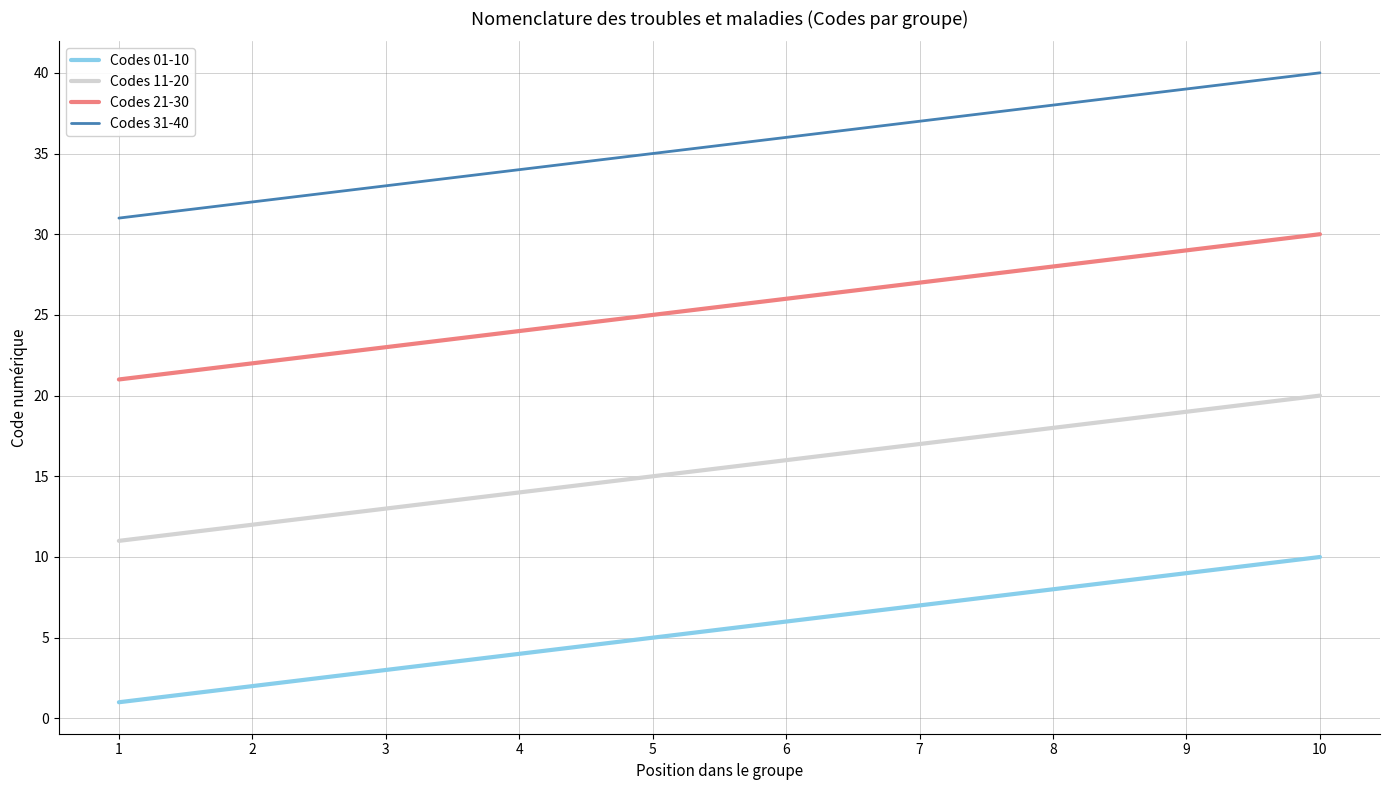

True or false: Codes 01-10 has a value of 2 at 9.

False